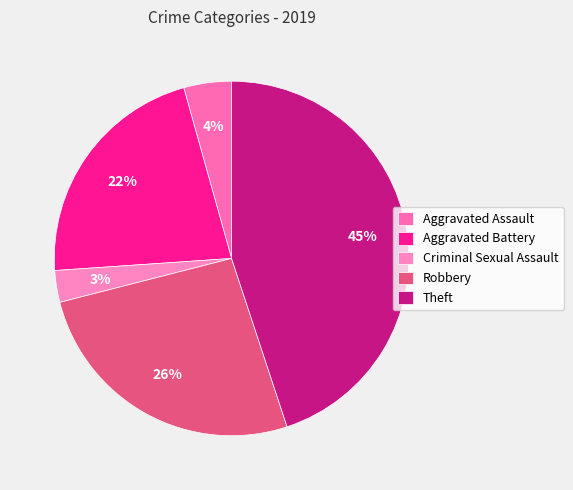

Which has a higher value, Criminal Sexual Assault or Robbery?

Robbery